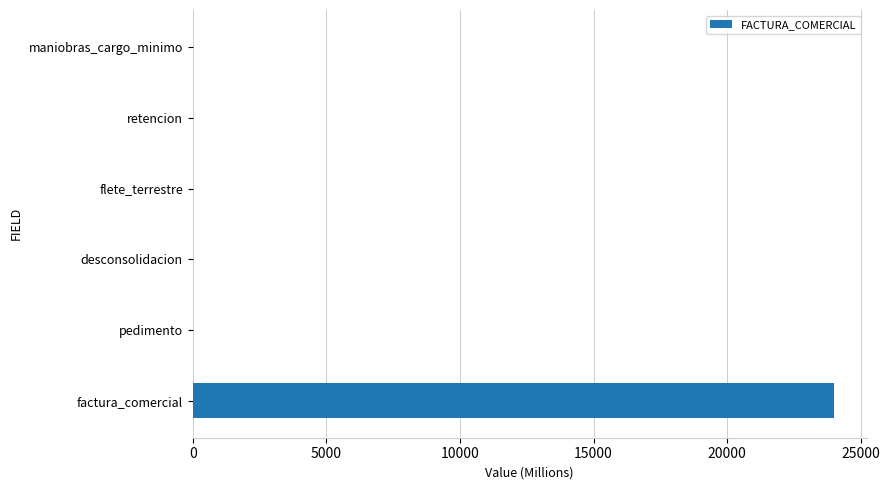

Between flete_terrestre and factura_comercial, which is larger?

factura_comercial